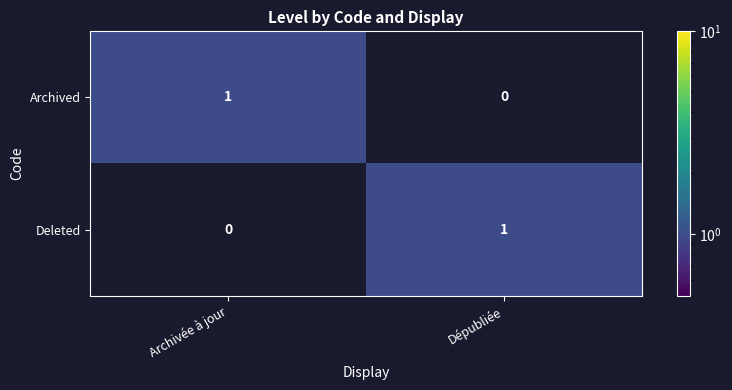

At which label is Deleted closest to 0?

Archivée à jour